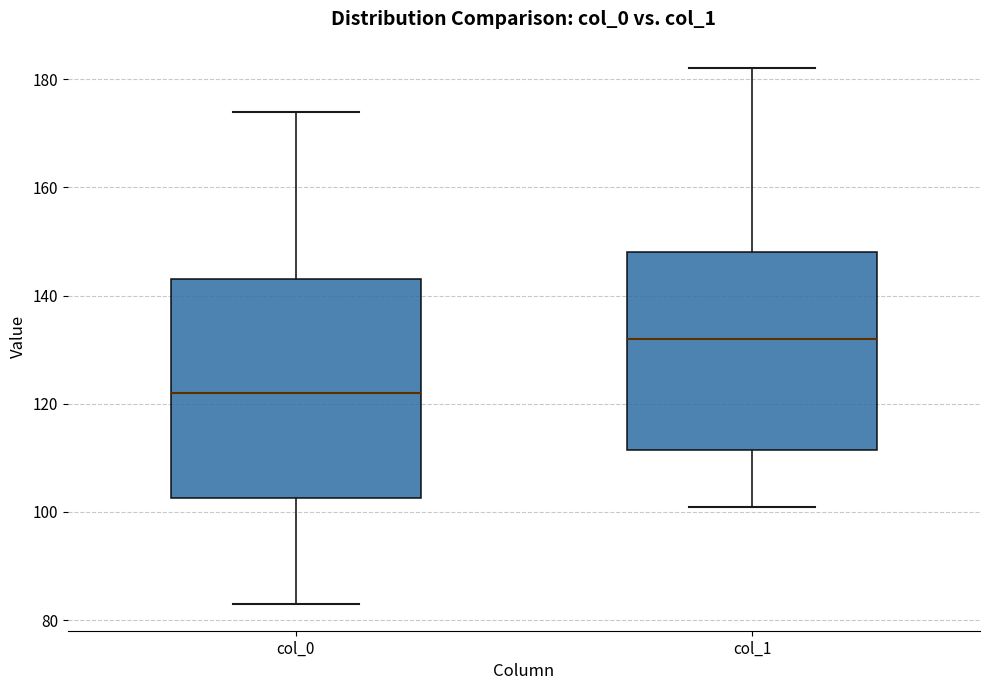

Where is the lower edge of the box for col_1 on the y-axis? The values are not printed on the chart, so give them approximately, as read against the axis.

112